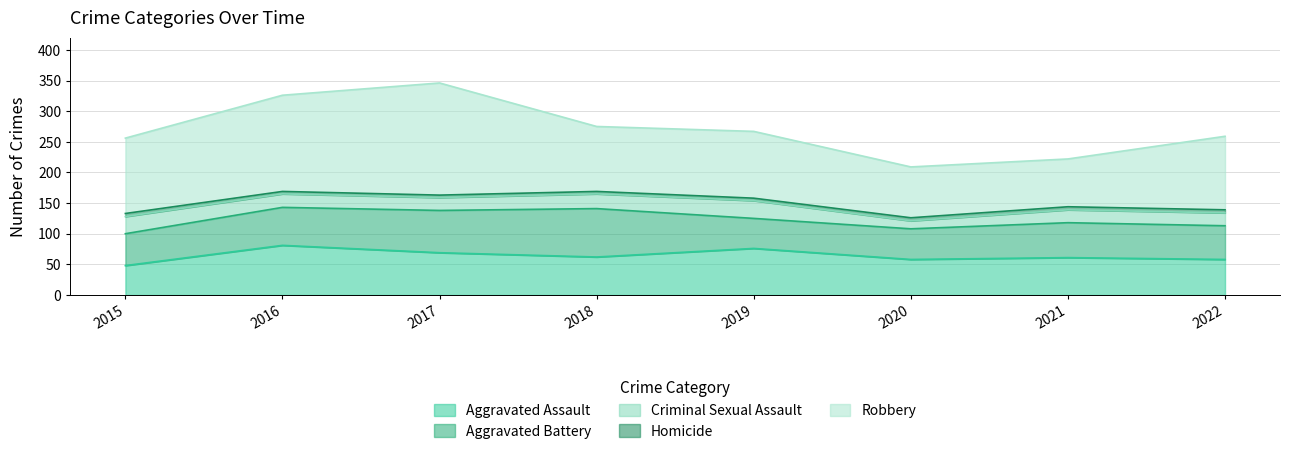

Does the chart have visible grid lines?

Yes